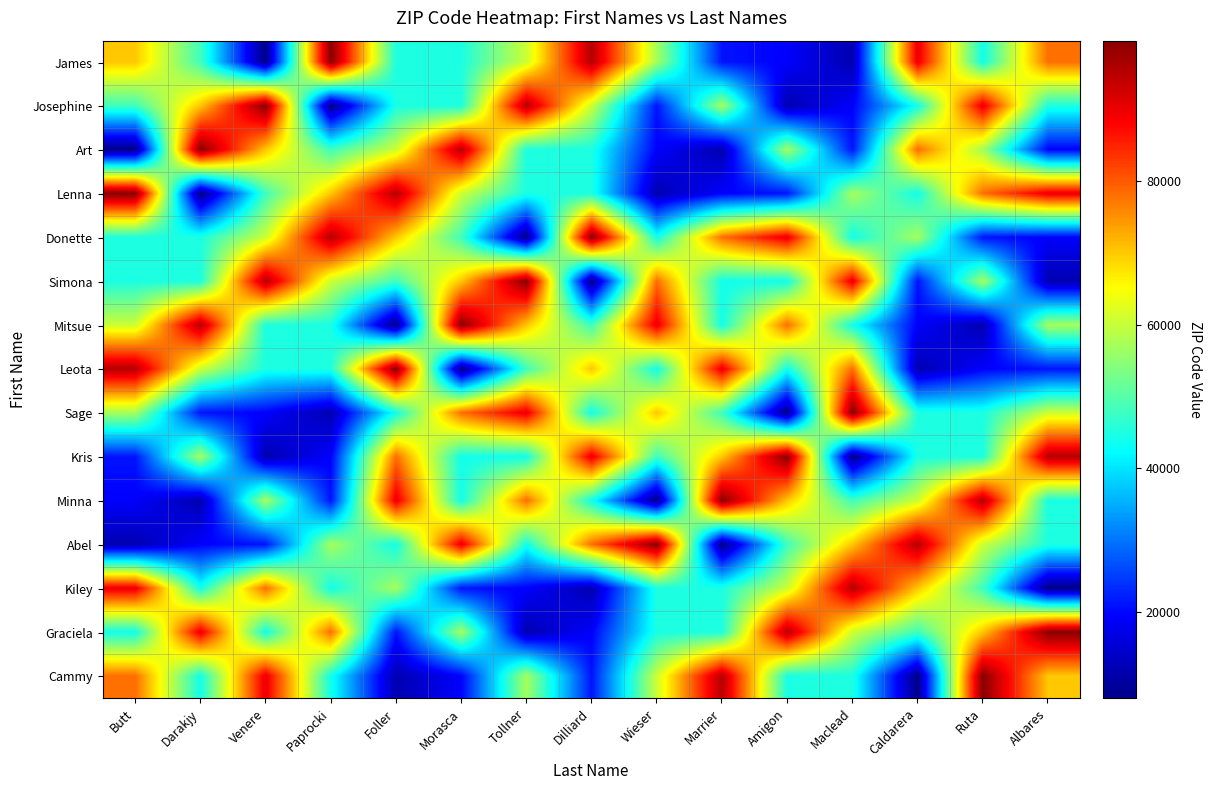

What is the difference between the highest and lowest values at Venere?

91487